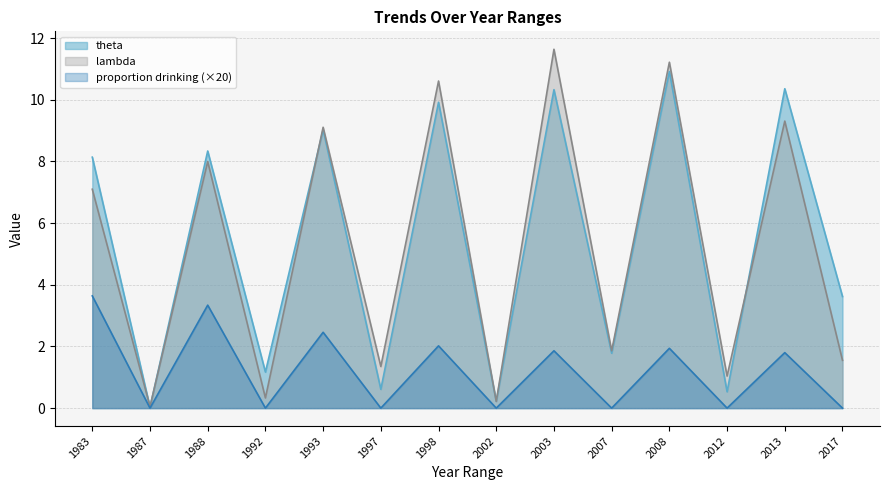

In theta, how many points are higher than both neighbors (excluding endpoints)?

6